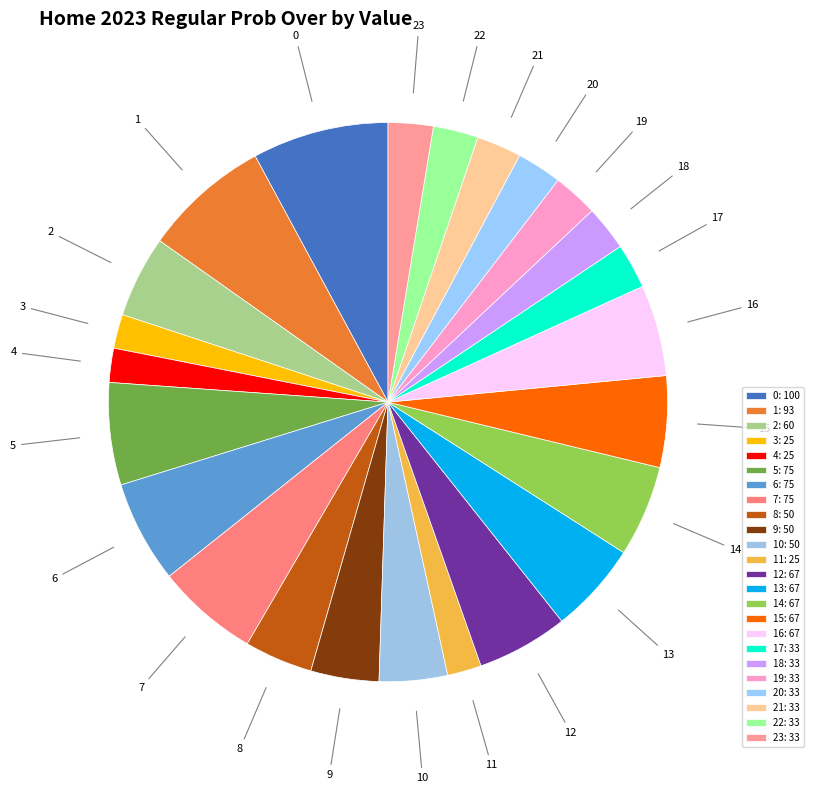

Does 10 account for over 50% of the chart?

No